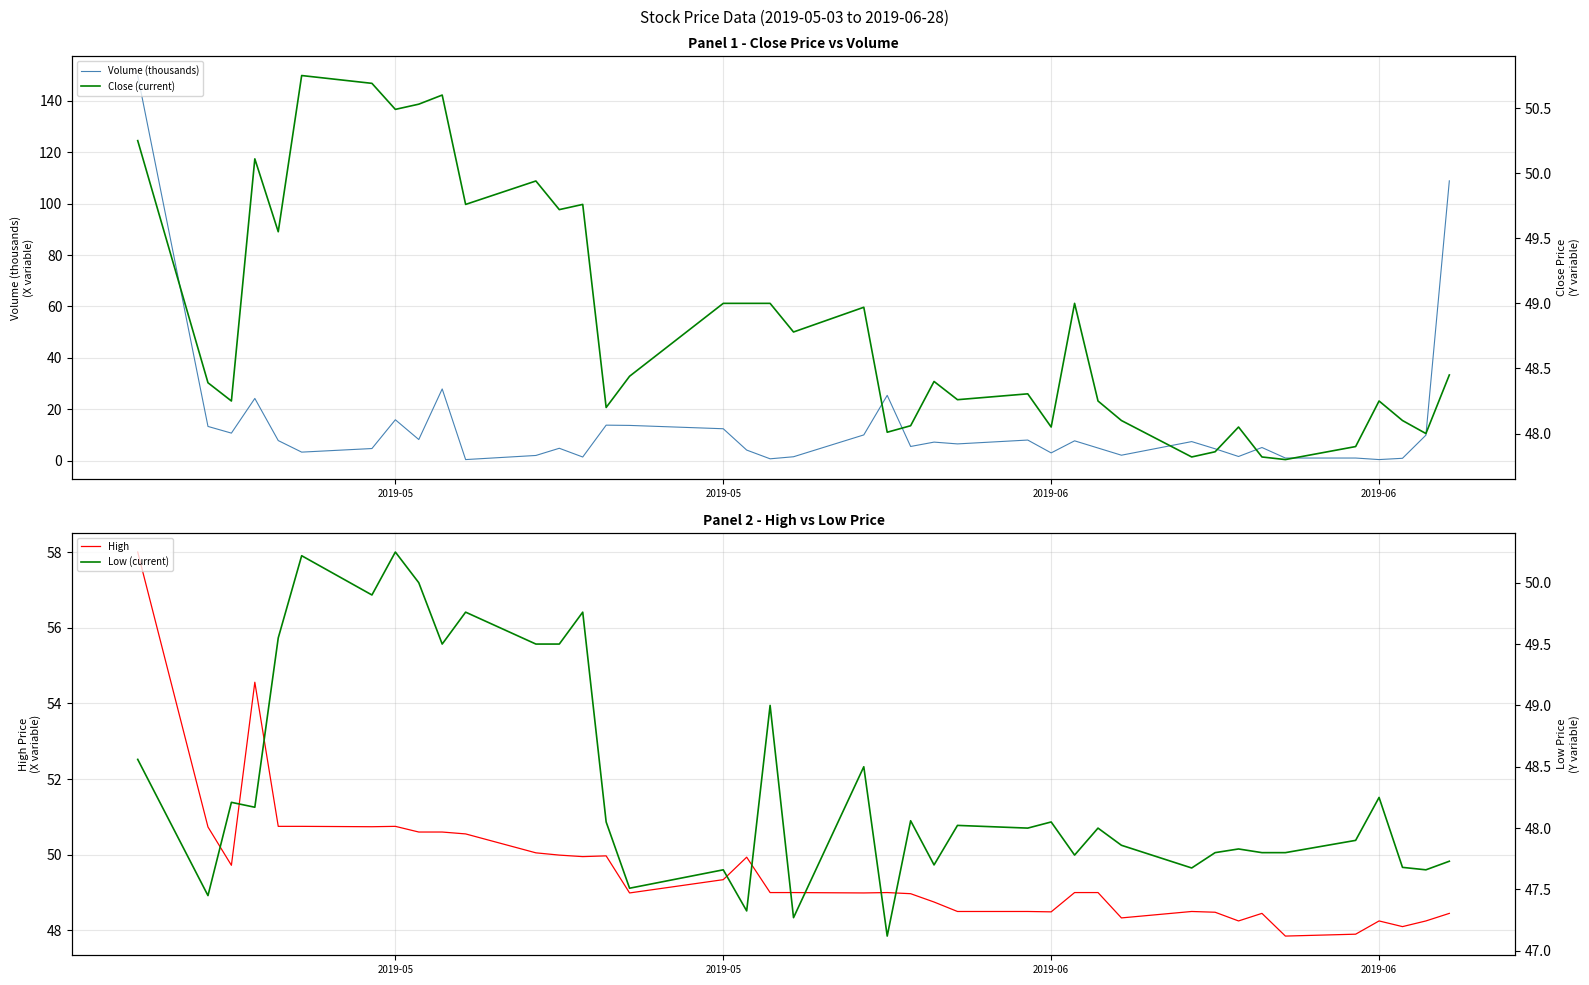

How many lines are shown in the chart?

4